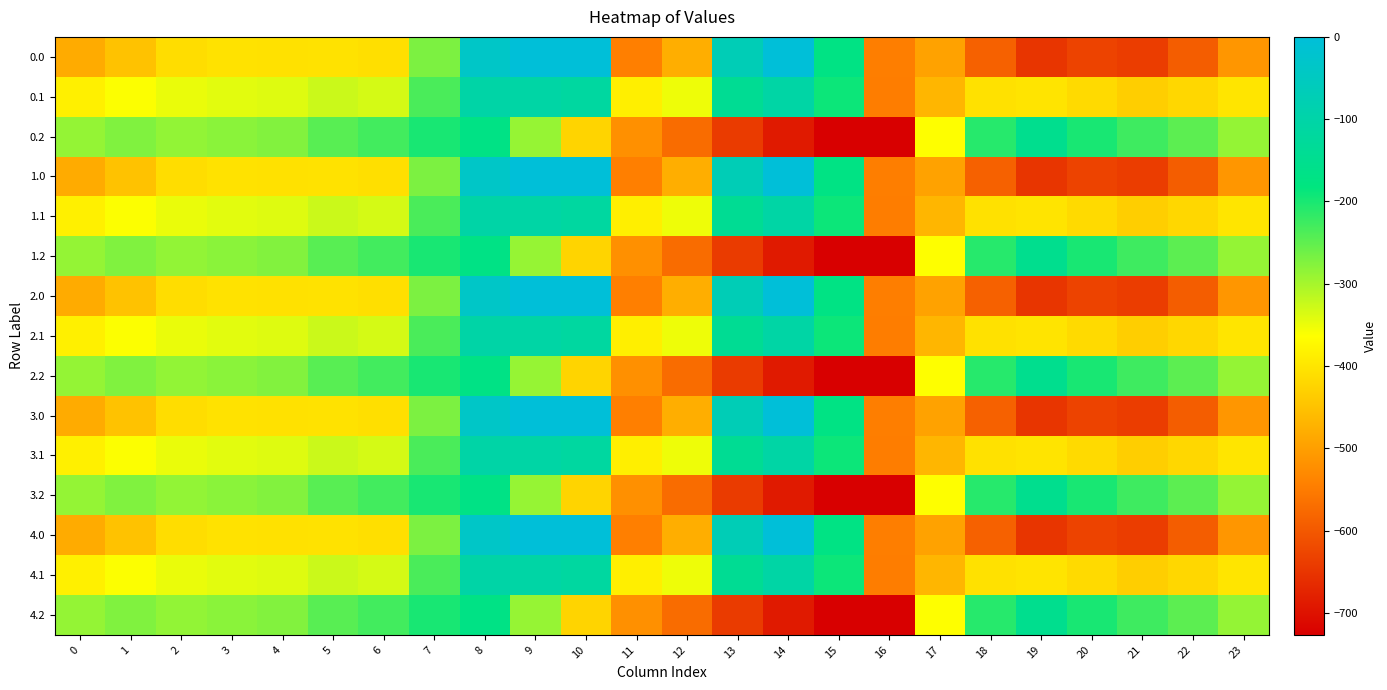

Which has a higher value, 10 or 18?

10